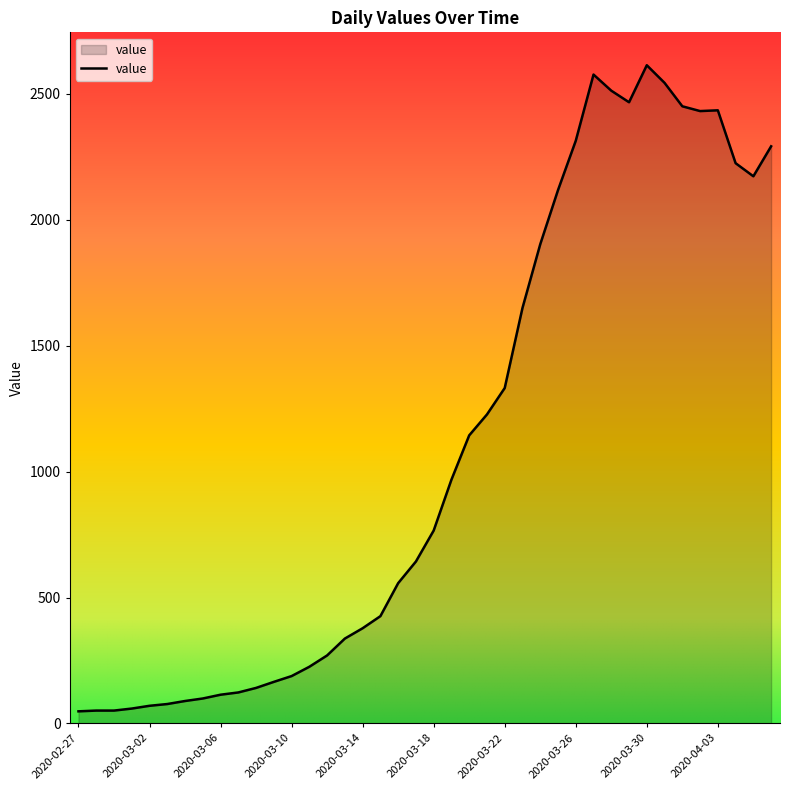

What is the greatest value displayed?

2614